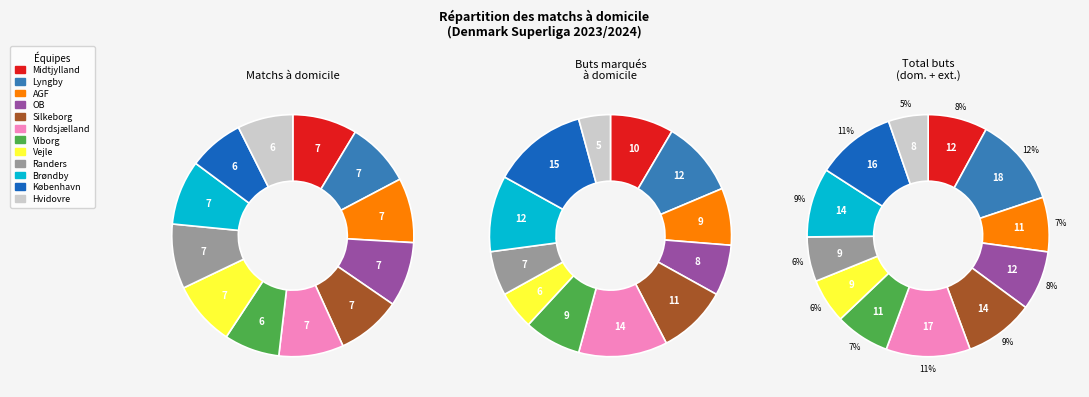

What is the smallest slice in the pie chart?

Viborg